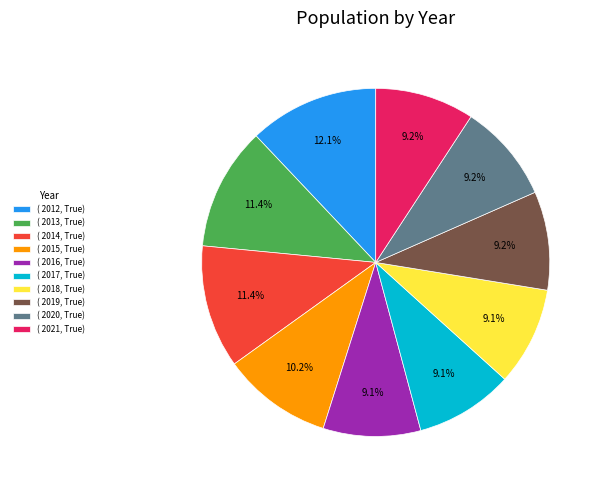

Which slice is the largest?

( 2012, True)